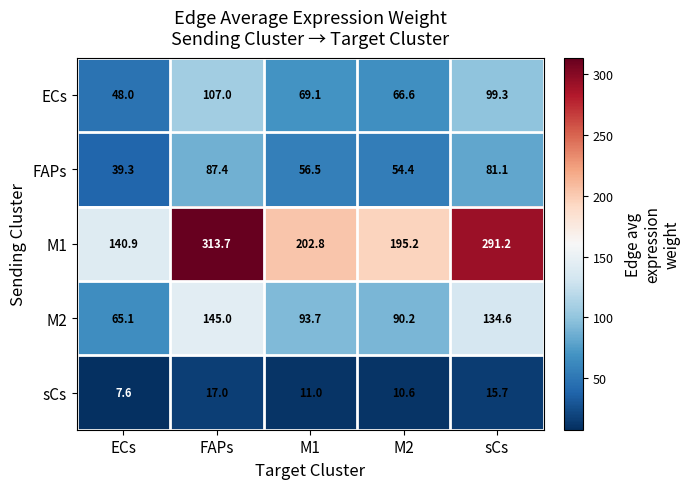

Which series has the largest total across all categories?

M1